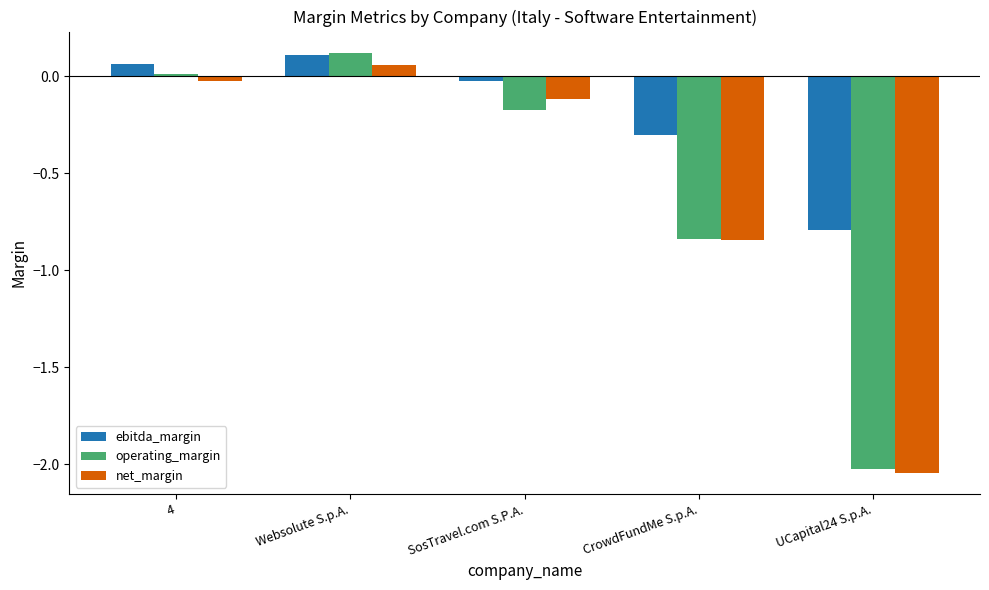

Which category has the lowest value in the operating_margin series?

UCapital24 S.p.A.